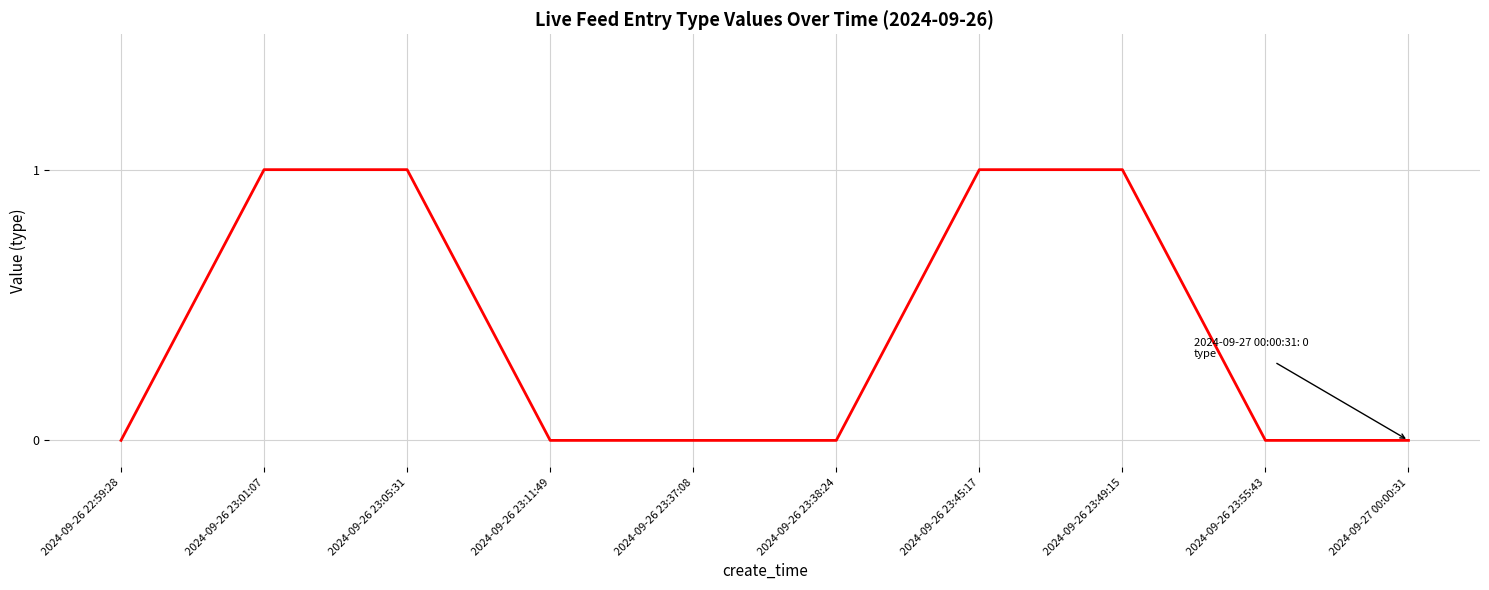

What position from the left is 2024-09-26 23:49:15?

8